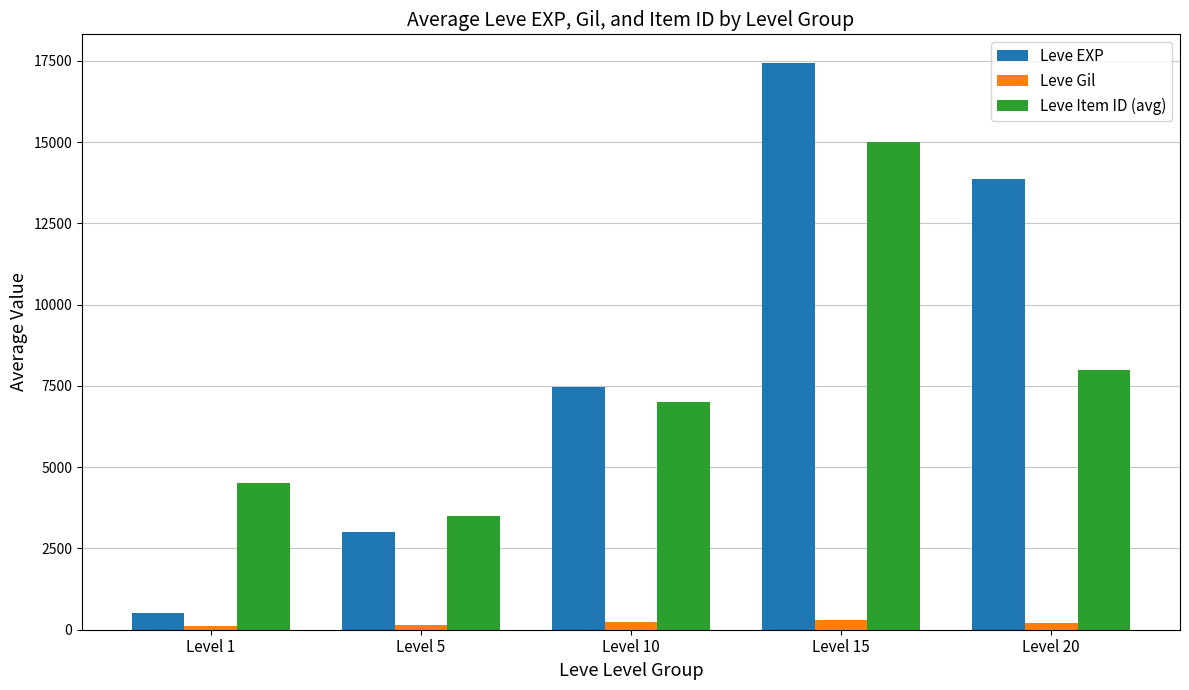

At which label does Leve EXP reach its minimum?

Level 1